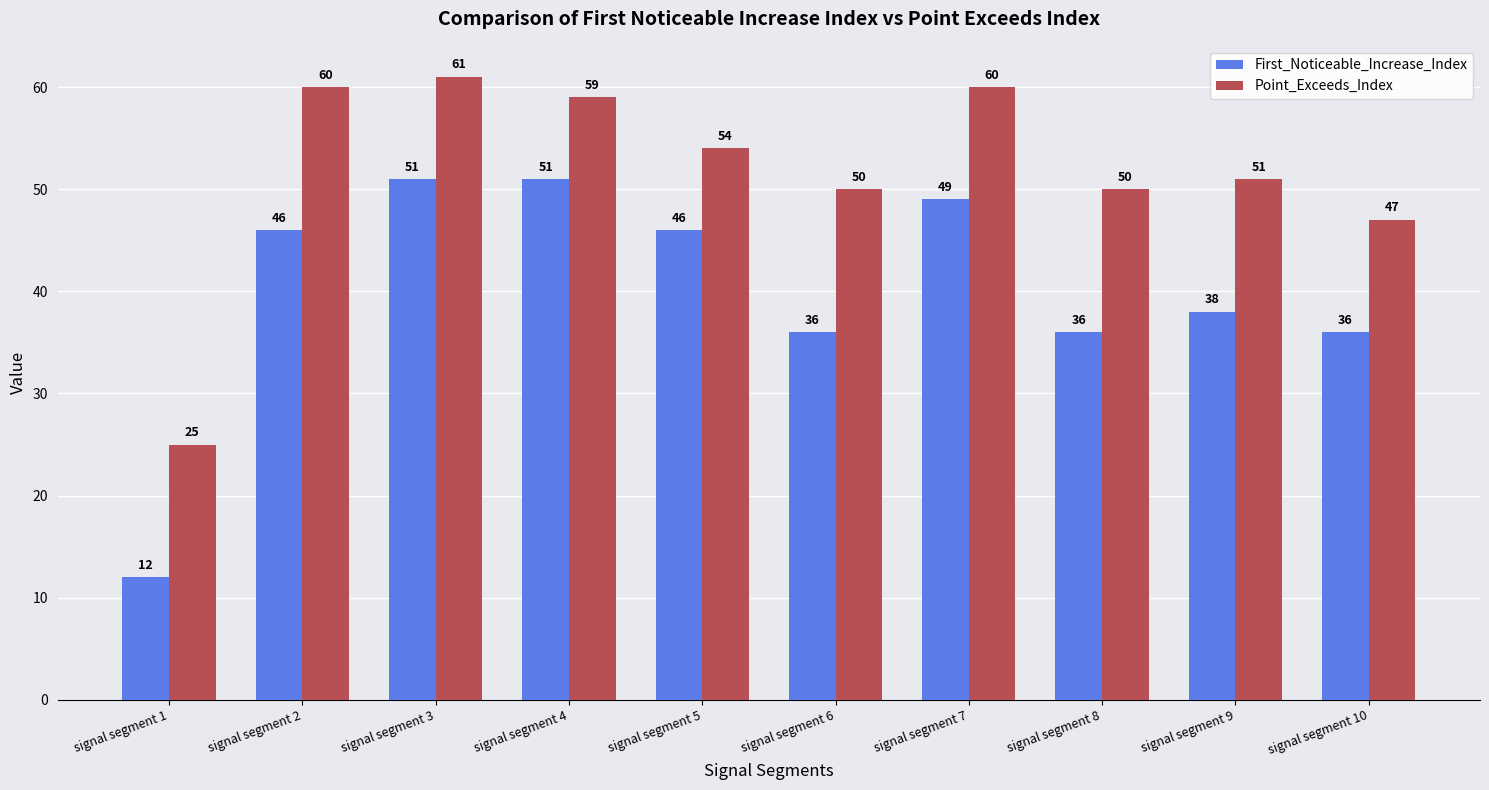

Reading left to right, list all the values displayed in this chart.

First_Noticeable_Increase_Index: signal segment 1=12	signal segment 2=46	signal segment 3=51	signal segment 4=51	signal segment 5=46	signal segment 6=36	signal segment 7=49	signal segment 8=36	signal segment 9=38	signal segment 10=36
Point_Exceeds_Index: signal segment 1=25	signal segment 2=60	signal segment 3=61	signal segment 4=59	signal segment 5=54	signal segment 6=50	signal segment 7=60	signal segment 8=50	signal segment 9=51	signal segment 10=47